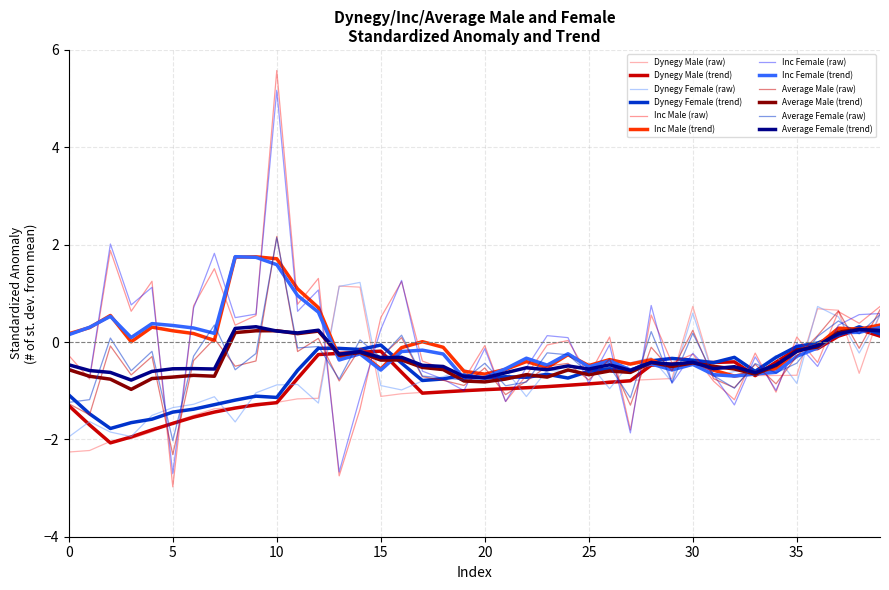

Is this an area chart (filled region under the line)?

No